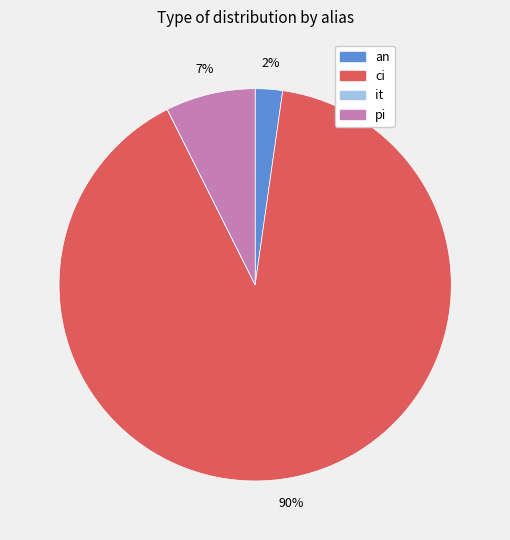

What percentage is the an slice, to the nearest percent?

2%